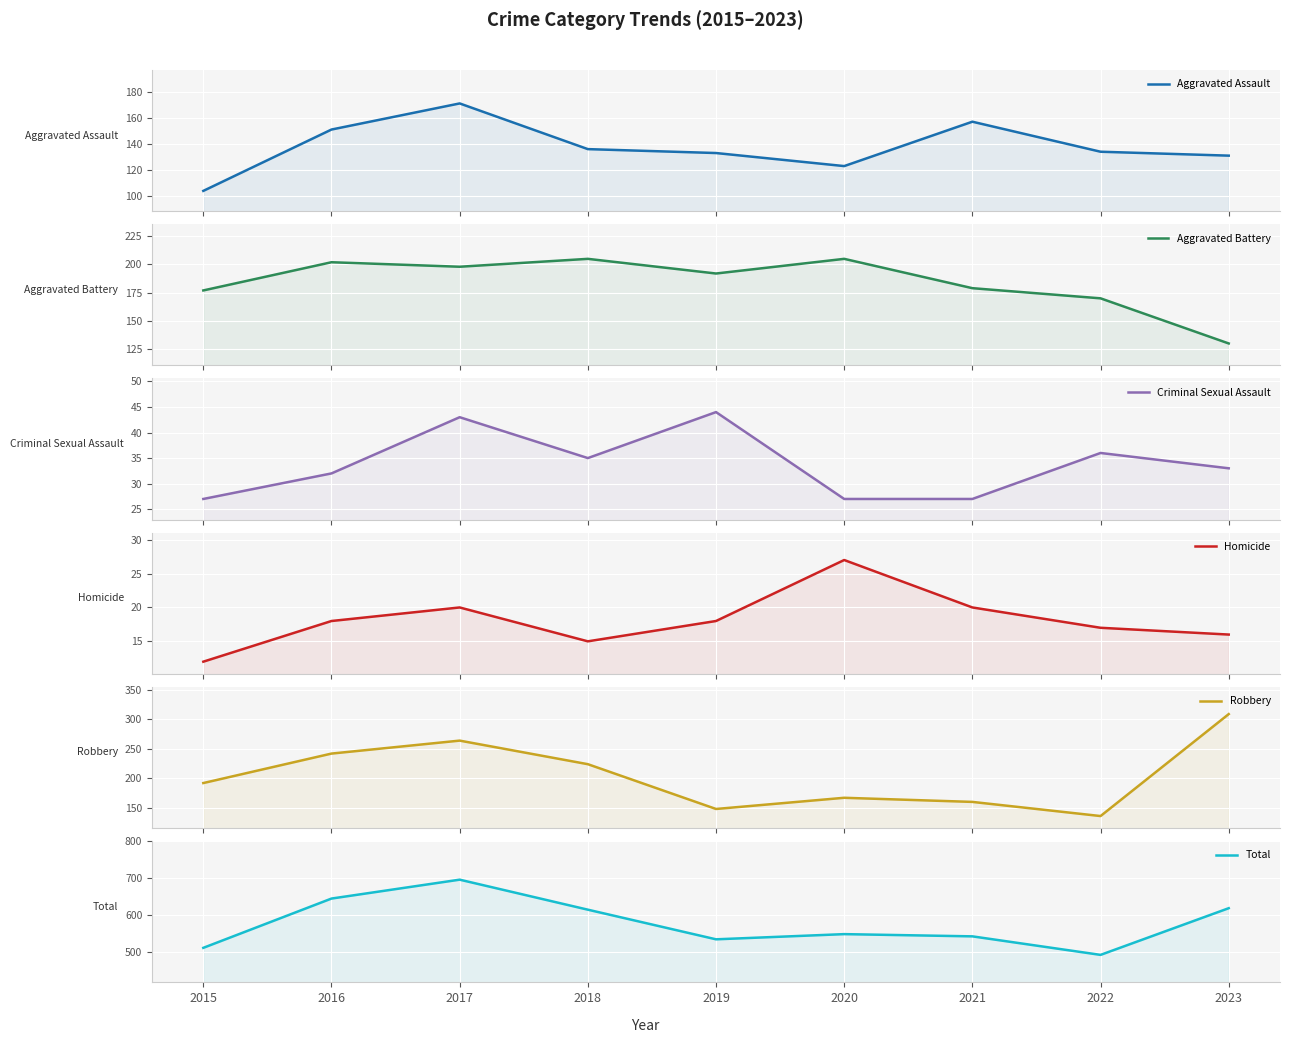

At how many categories does at least one series exceed 373?

9